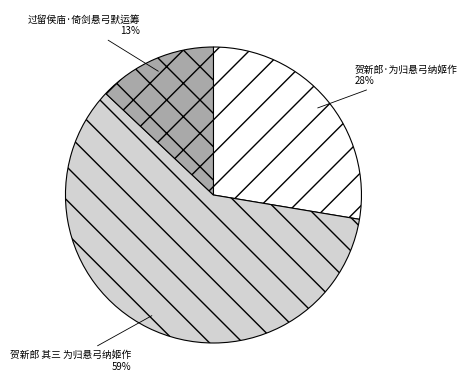

To the nearest percent, what portion does 过留侯庙·倚剑悬弓默运筹 represent?

13%